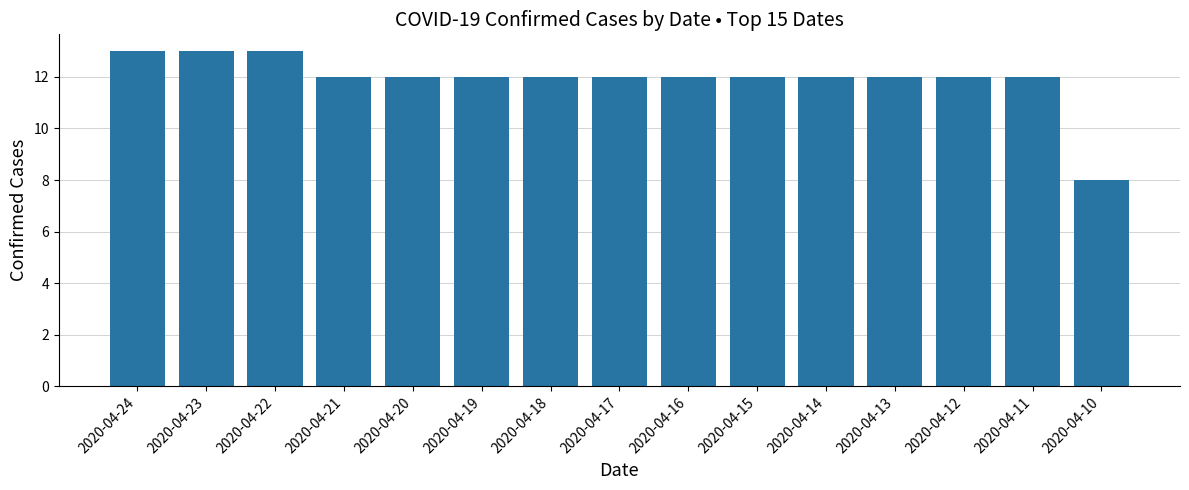

What is the difference between the second highest and second lowest values?

1